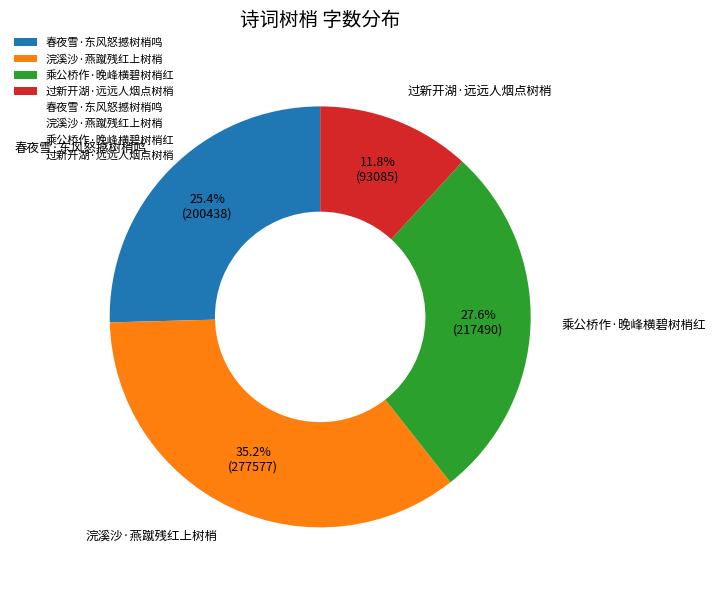

Does 春夜雪·东风怒撼树梢鸣 represent more than half of the total?

No